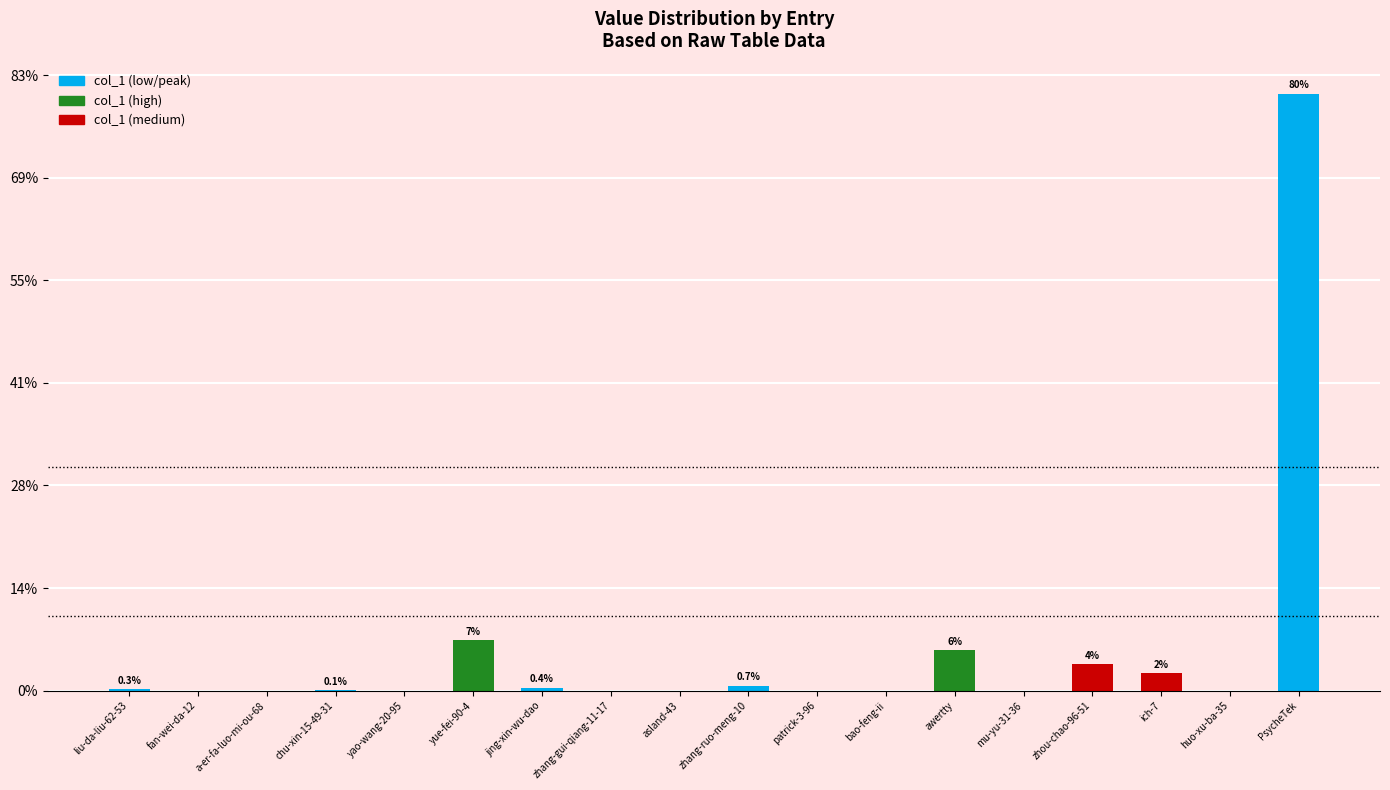

Between awertty and jing-xin-wu-dao, which is larger?

awertty